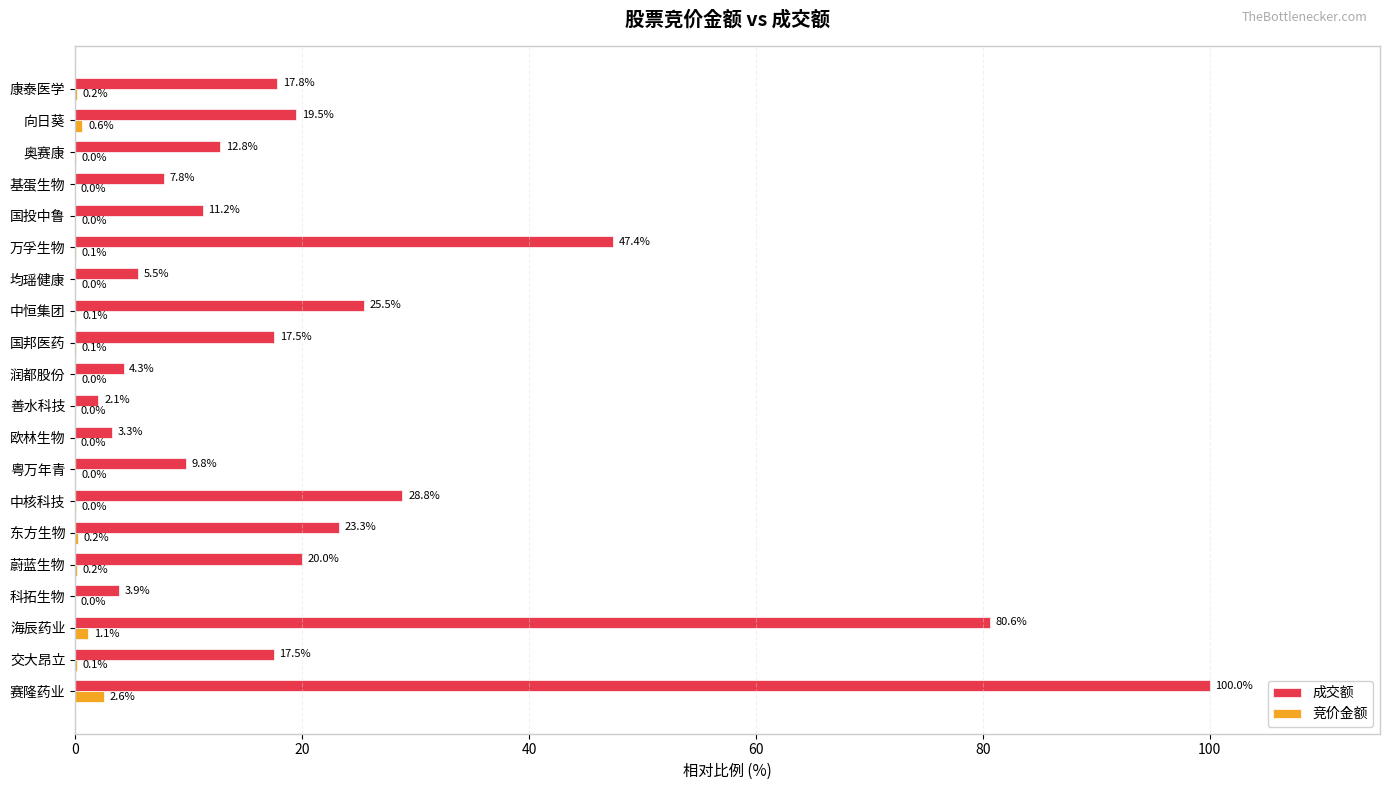

How many data points in 成交额 are above 17?

11